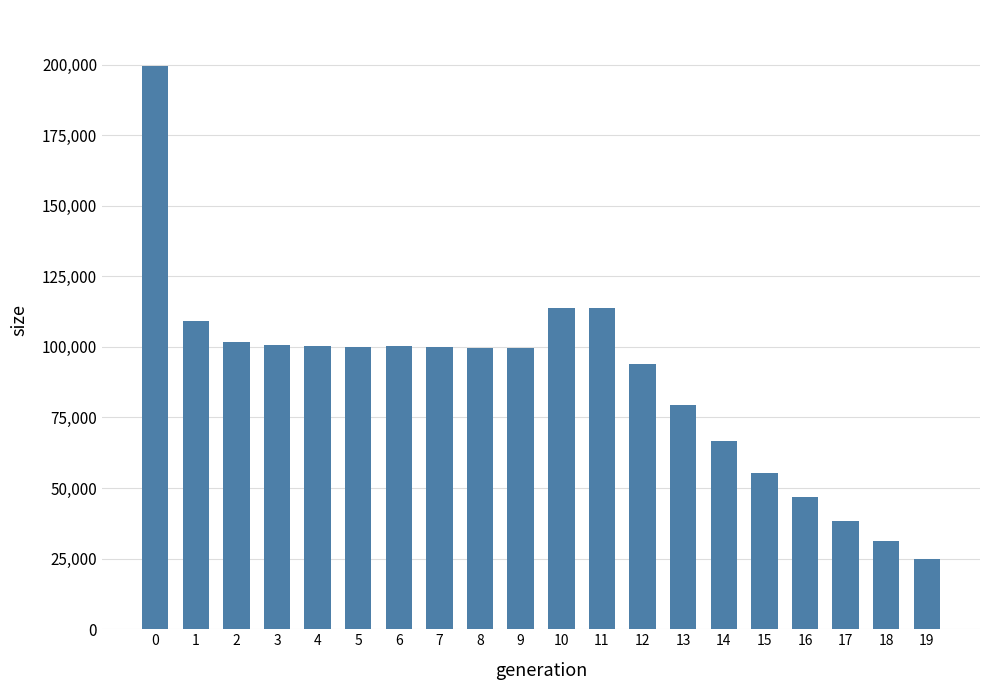

How many distinct data groups are displayed?

1